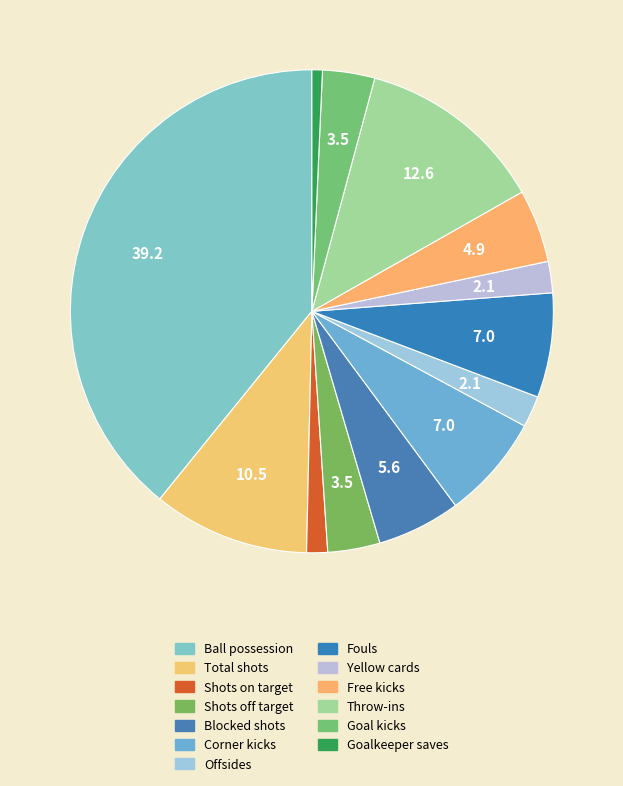

How many slices are in this pie chart?

13